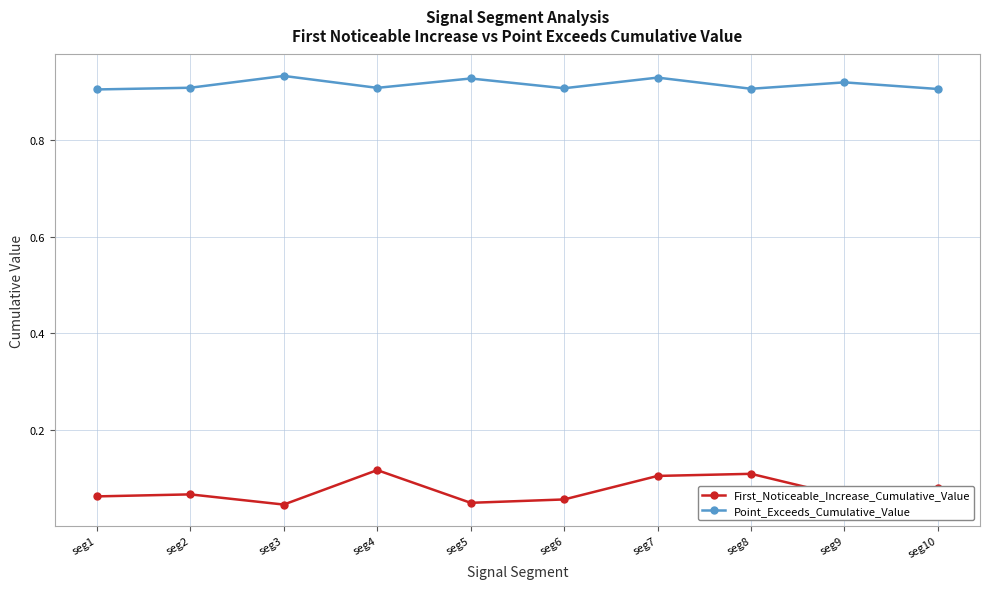

Count the Point_Exceeds_Cumulative_Value values in the range 0 to 1.

10